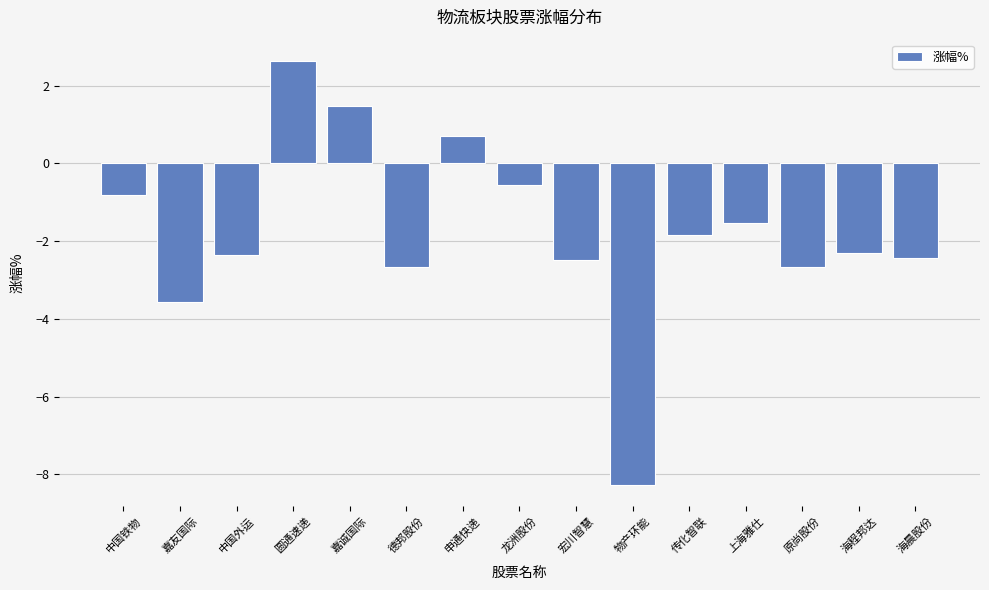

What is the label of the 14th bar from the right?

嘉友国际